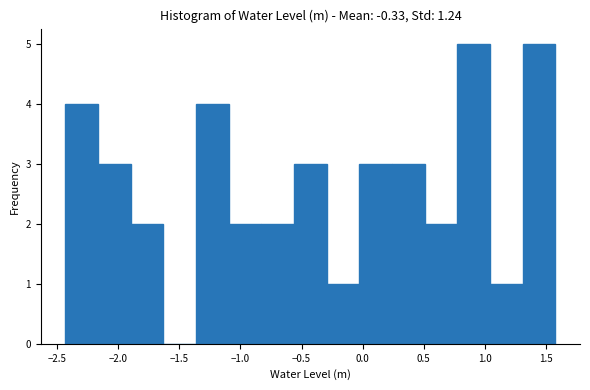

Reading left to right, transcribe this chart: for each bar, give the range it covers on the x-axis and its height. Neither the bar edges nor the heights are printed on the chart, so give them approximately, as read against the axes.

-2.45 to -2.15: 4
-2.15 to -1.90: 3
-1.90 to -1.65: 2
-1.65 to -1.35: 0
-1.35 to -1.10: 4
-1.10 to -0.85: 2
-0.85 to -0.55: 2
-0.55 to -0.30: 3
-0.30 to -0.05: 1
-0.05 to 0.25: 3
0.25 to 0.50: 3
0.50 to 0.80: 2
0.80 to 1.05: 5
1.05 to 1.30: 1
1.30 to 1.60: 5